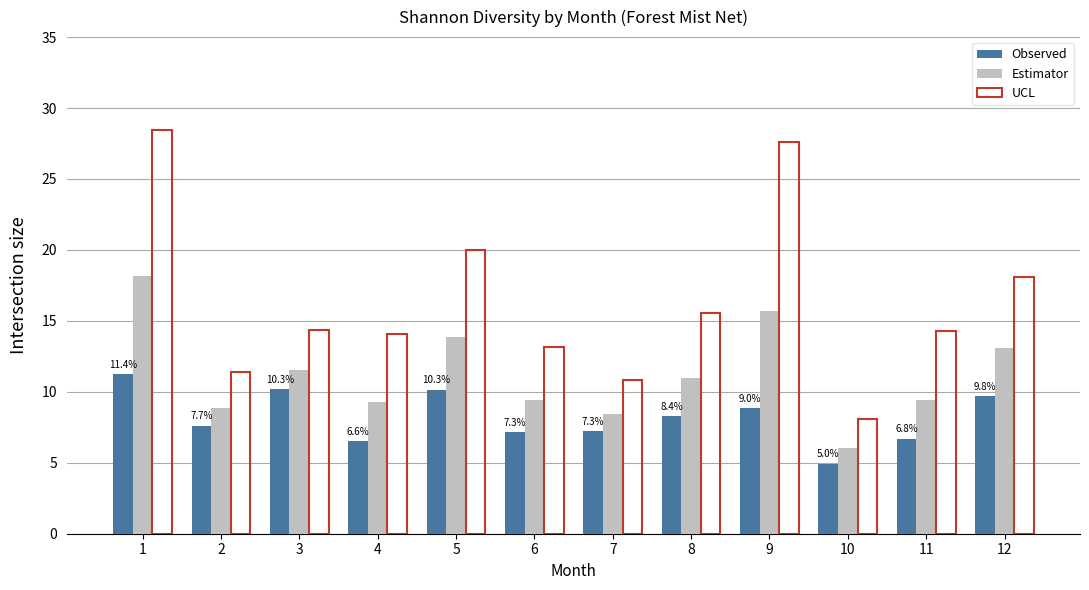

Which category has the highest value in the Observed series?

1